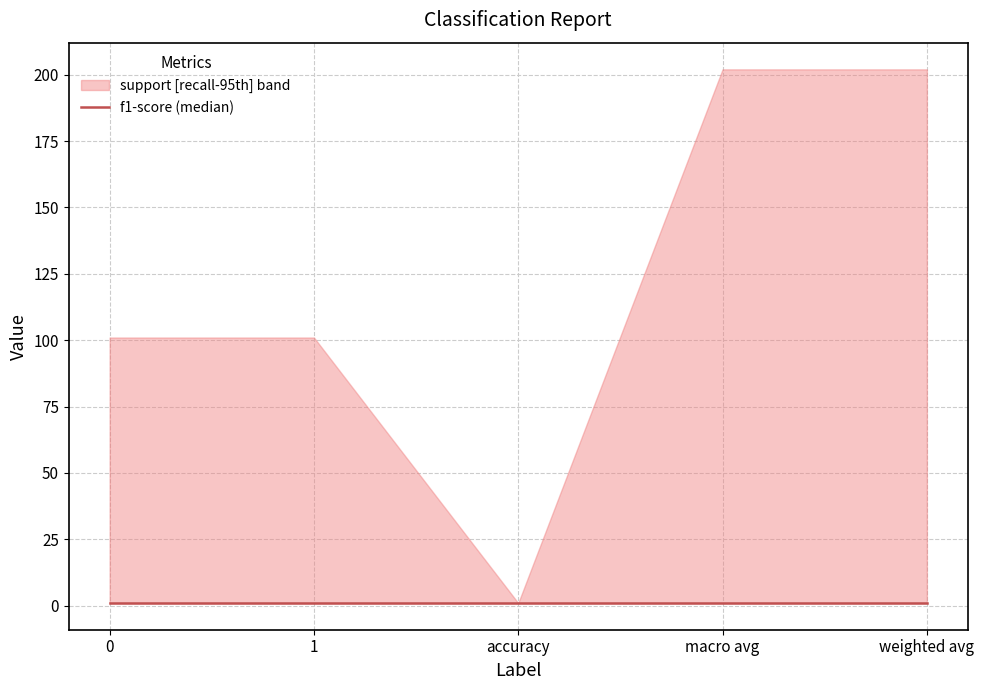

Does the chart display data point markers on the line(s)?

No